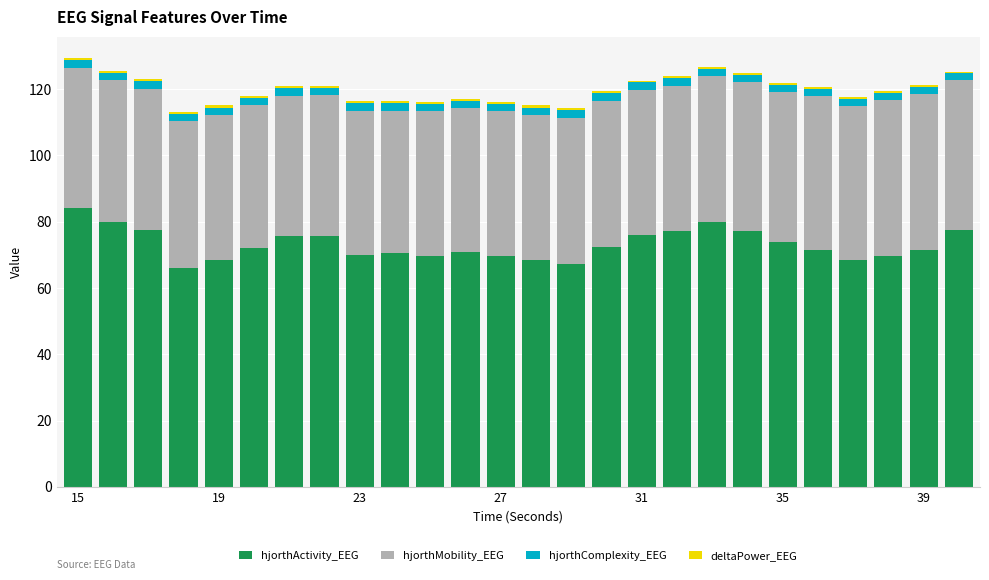

What is the lowest value of the hjorthActivity_EEG series?

66.1